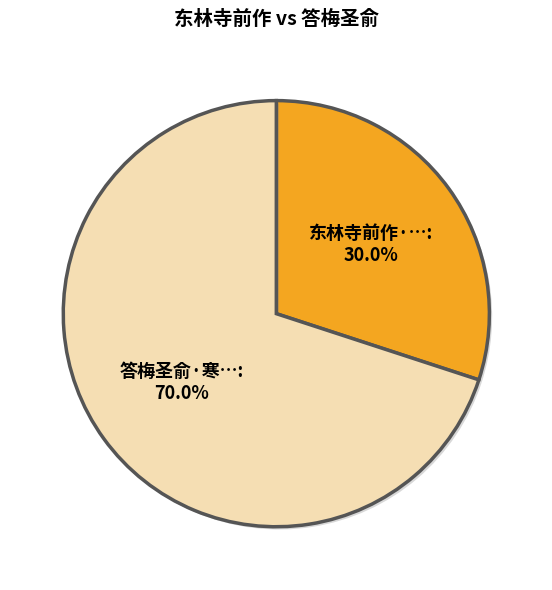

To the nearest percent, what is the difference between the largest and smallest slice percentages?

40%